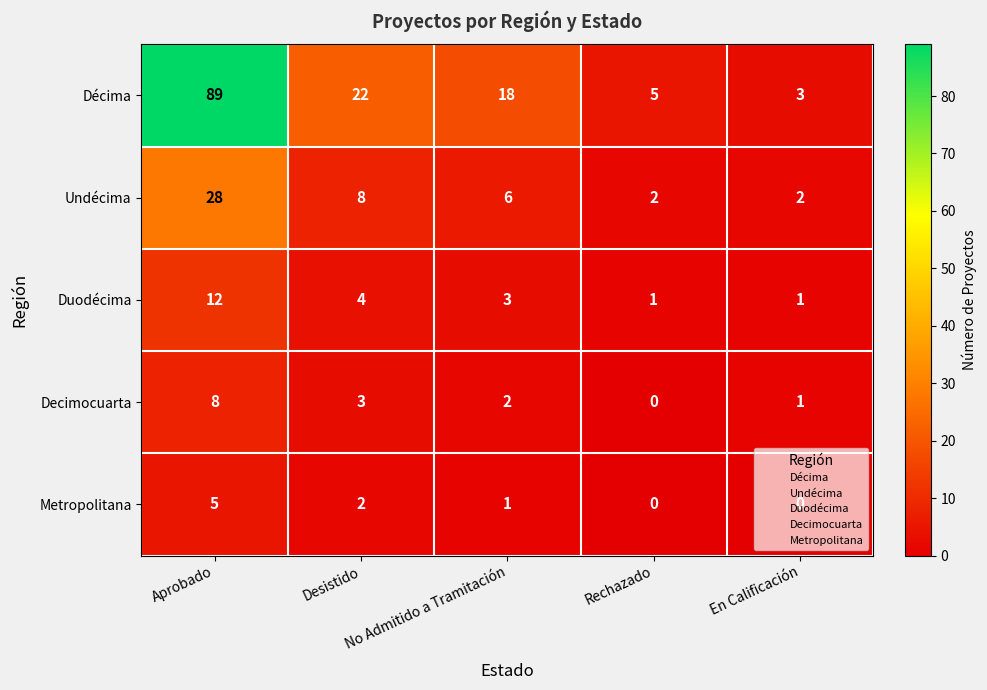

What is the difference between the second highest and second lowest values in the Duodécima series?

3